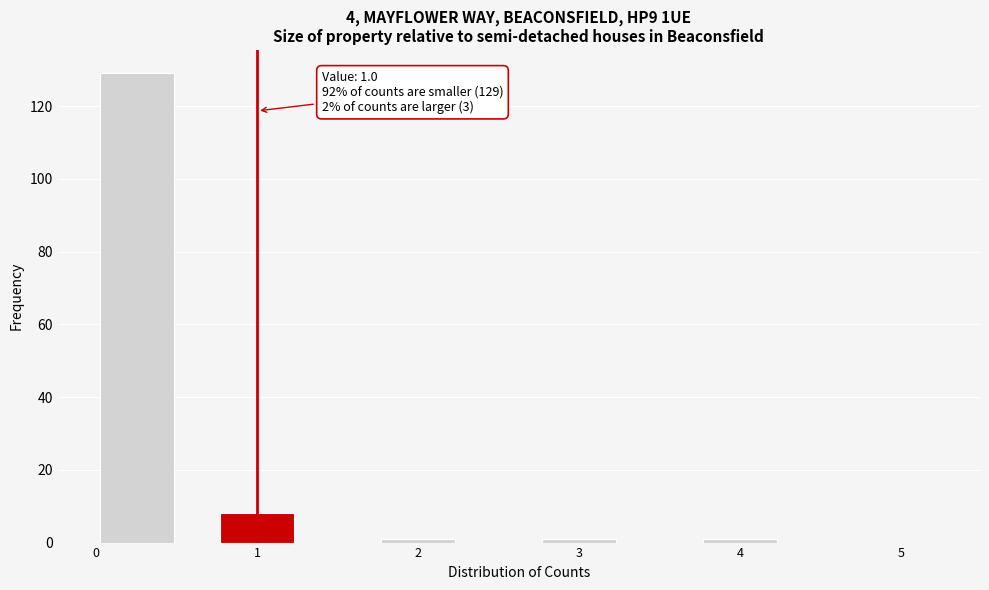

Over which range of the x-axis is the bar tallest?

0.0 to 0.5